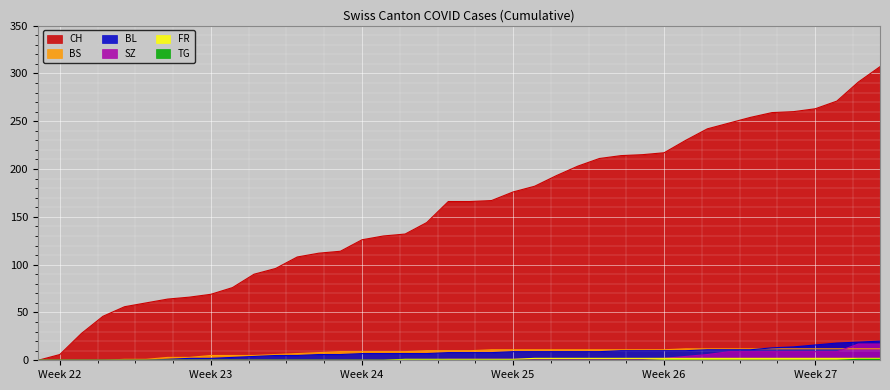

Which series changed the most between 2020-06-20 and 2020-07-07?

CH